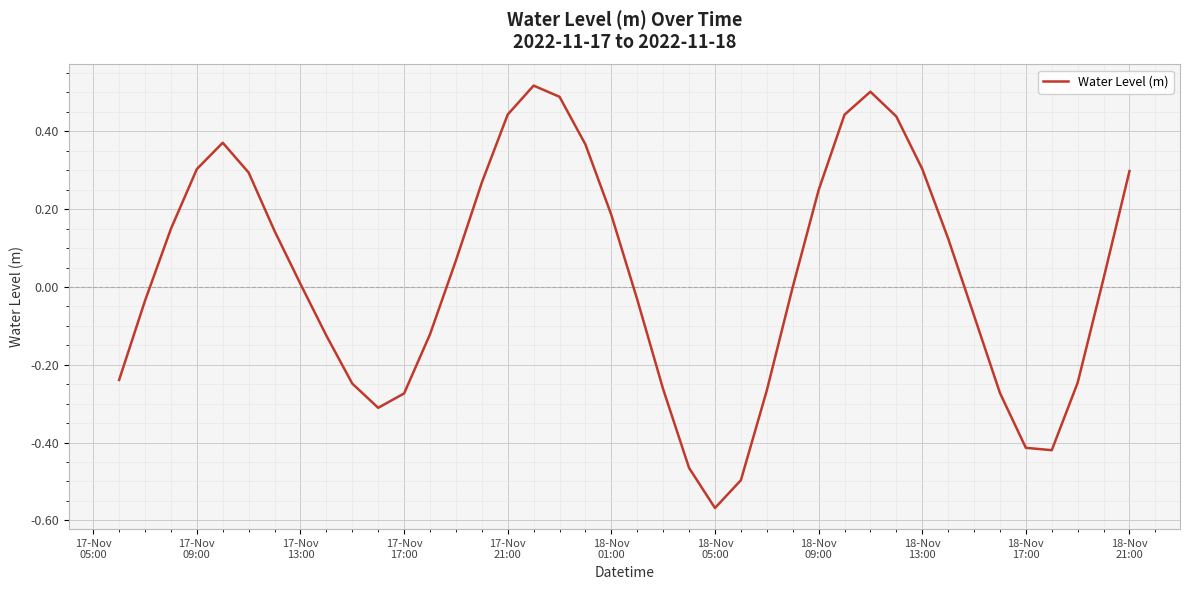

What is the difference between the maximum and minimum values?

1.1